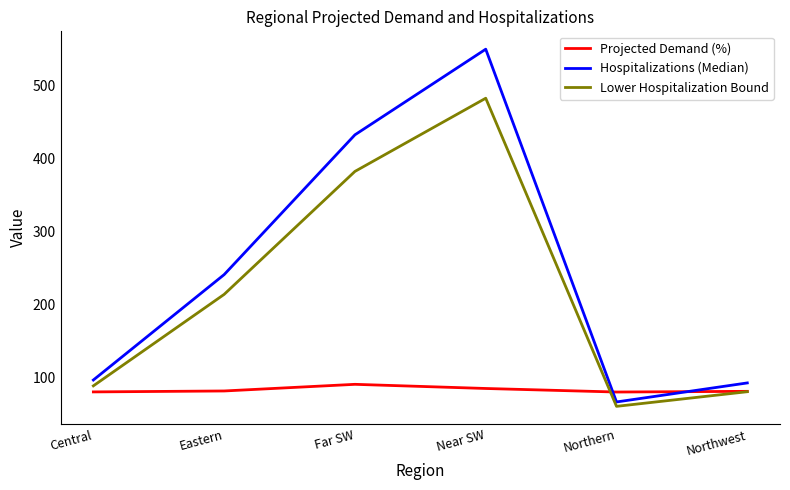

What is the difference between the second highest and minimum values in the Projected Demand (%) series?

4.8